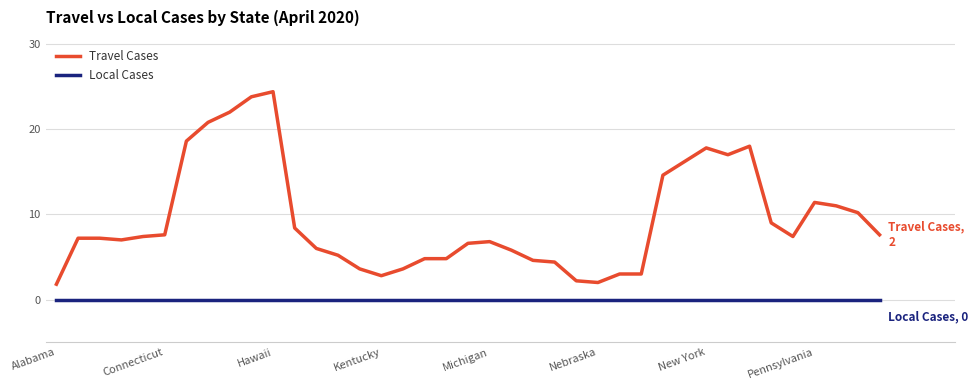

Which series has the widest spread of values?

Travel Cases